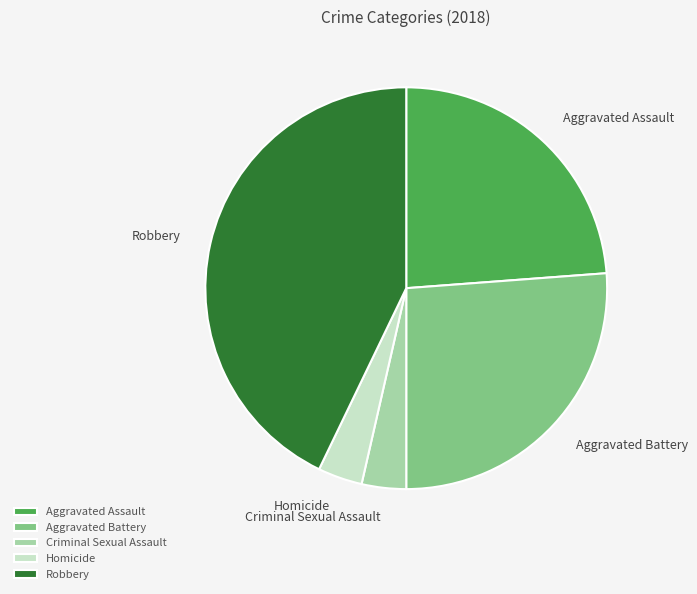

Does Homicide represent more than half of the total?

No